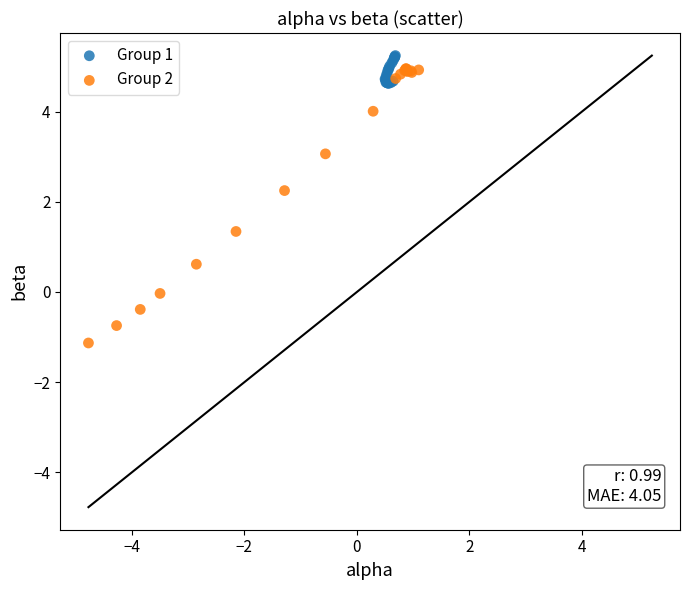

Which series has the widest spread of Y values?

Group 2